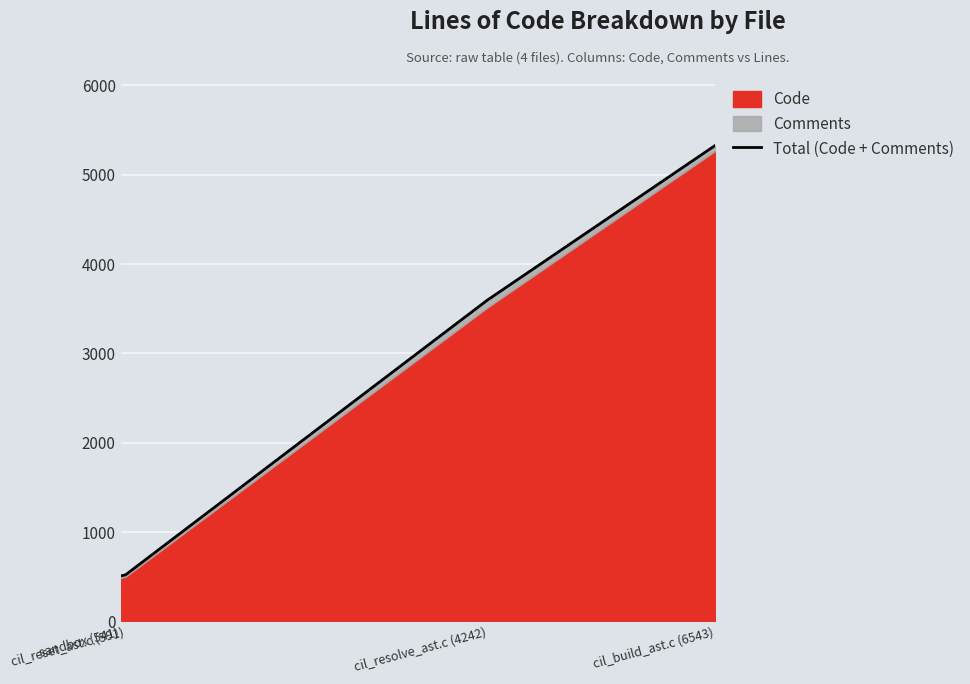

At which label is the value closest to 2919?

cil_resolve_ast.c (4242)